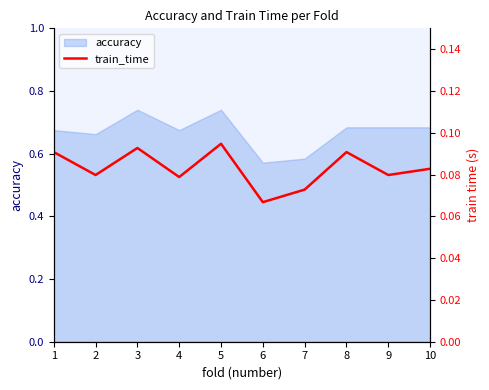

List the labels in order of value, largest first.

5, 3, 8, 1, 10, 2, 9, 4, 7, 6